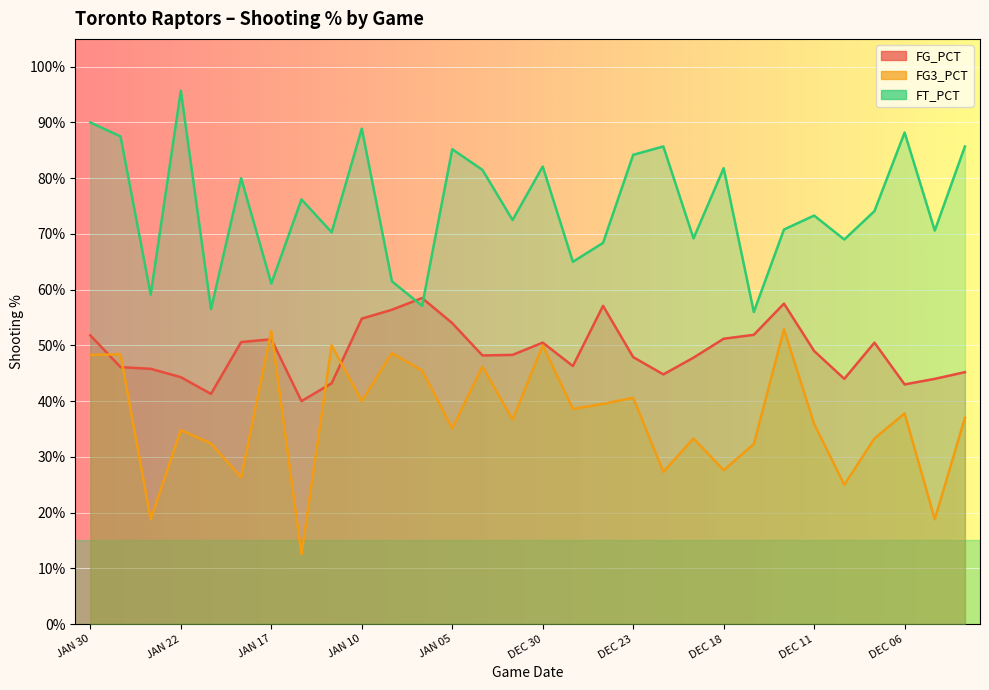

How many FG3_PCT values are between 0 and 1?

30